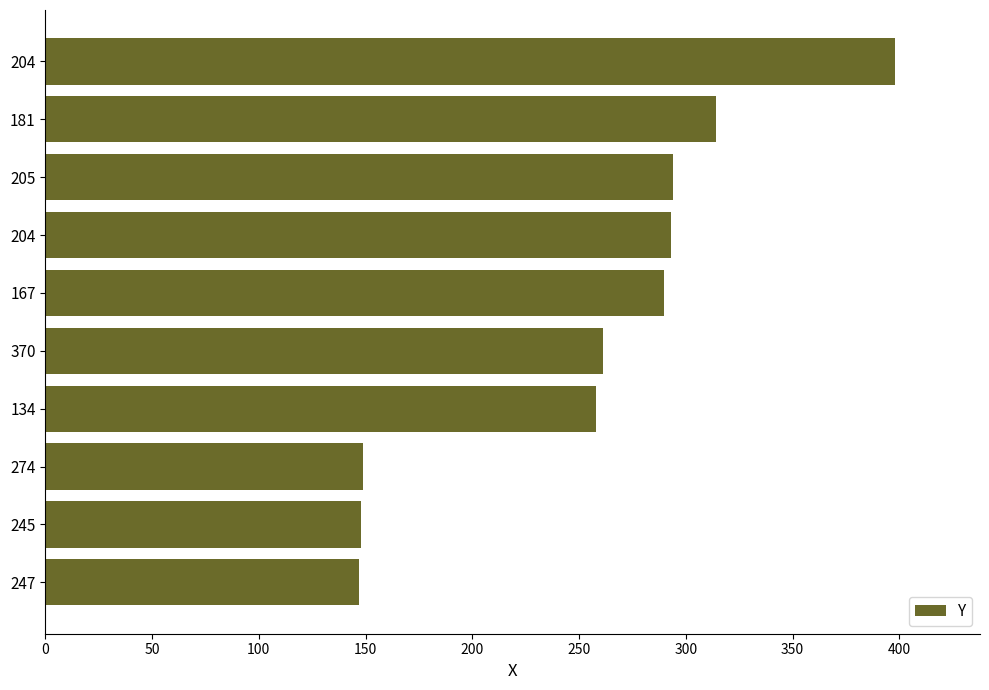

How many bars are there in total?

10